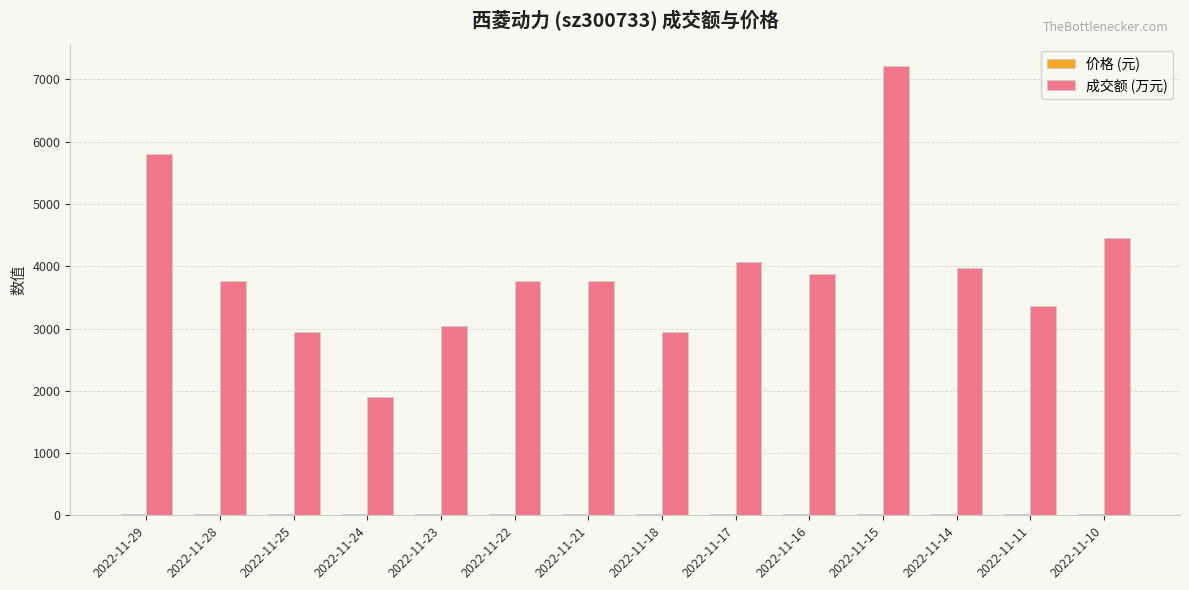

The value of 成交额 (万元) at 2022-11-18 is 1223.4. True or false?

False